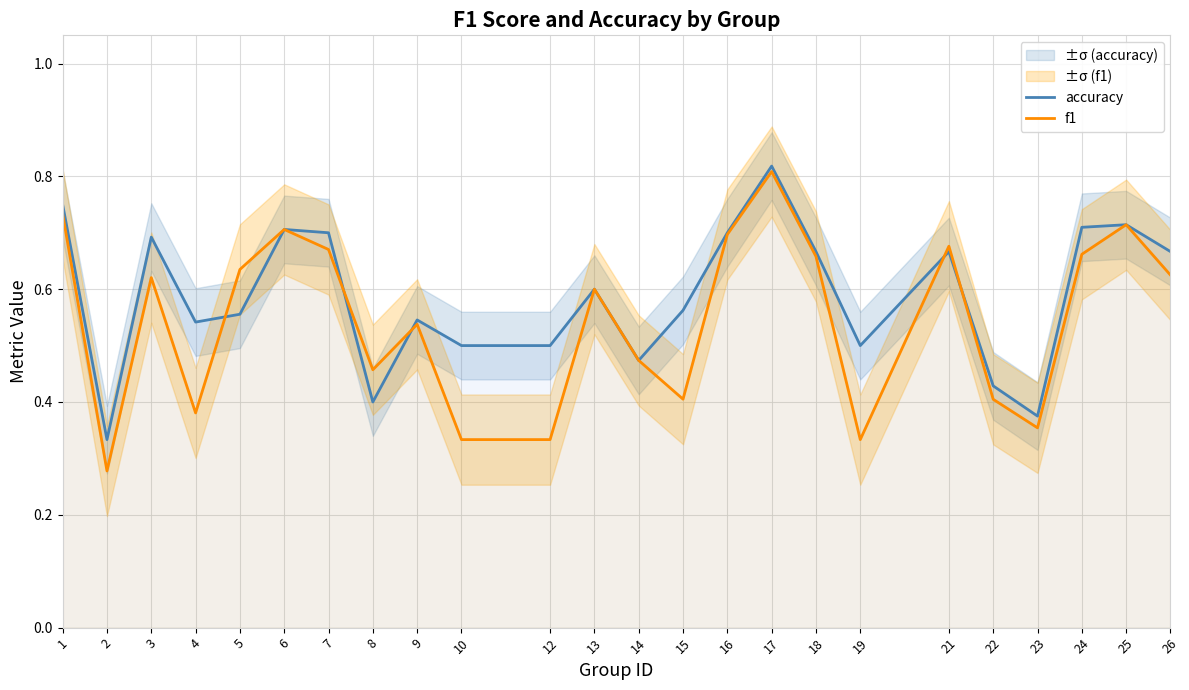

Which label corresponds to the smallest value in the chart?

2